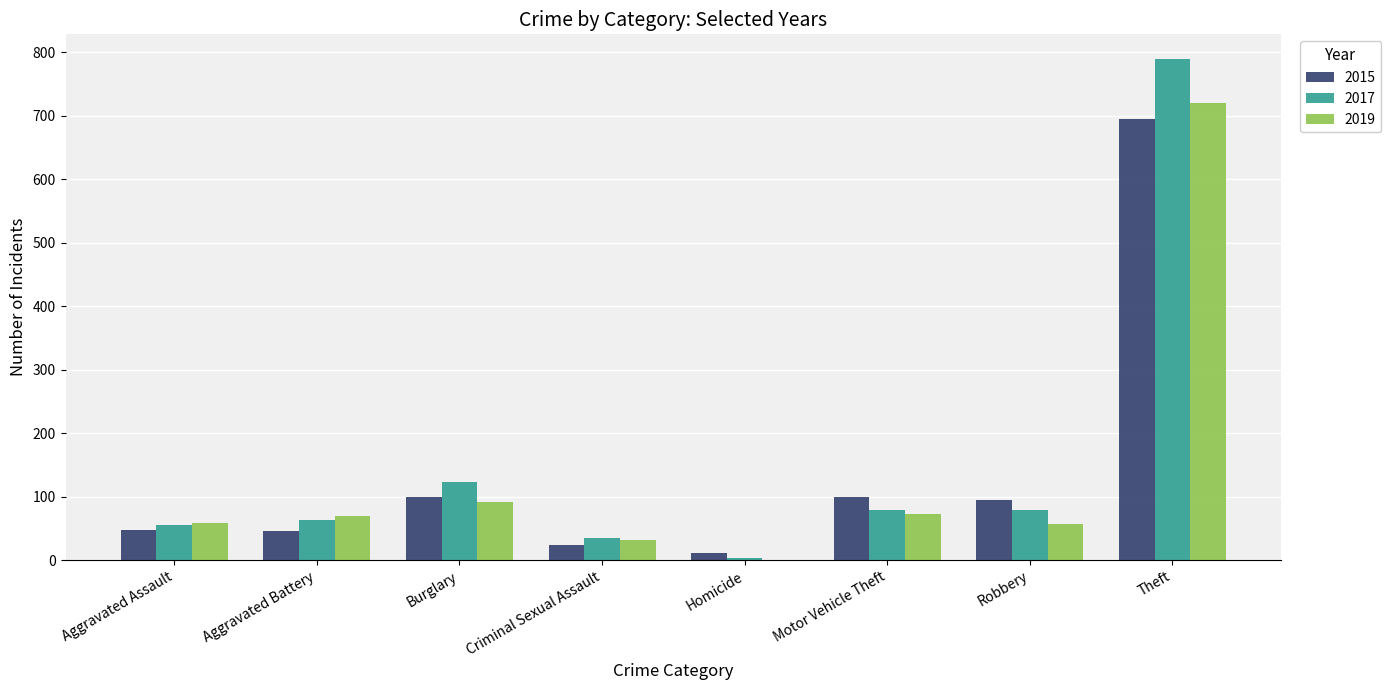

At which label does 2015 reach its peak?

Theft